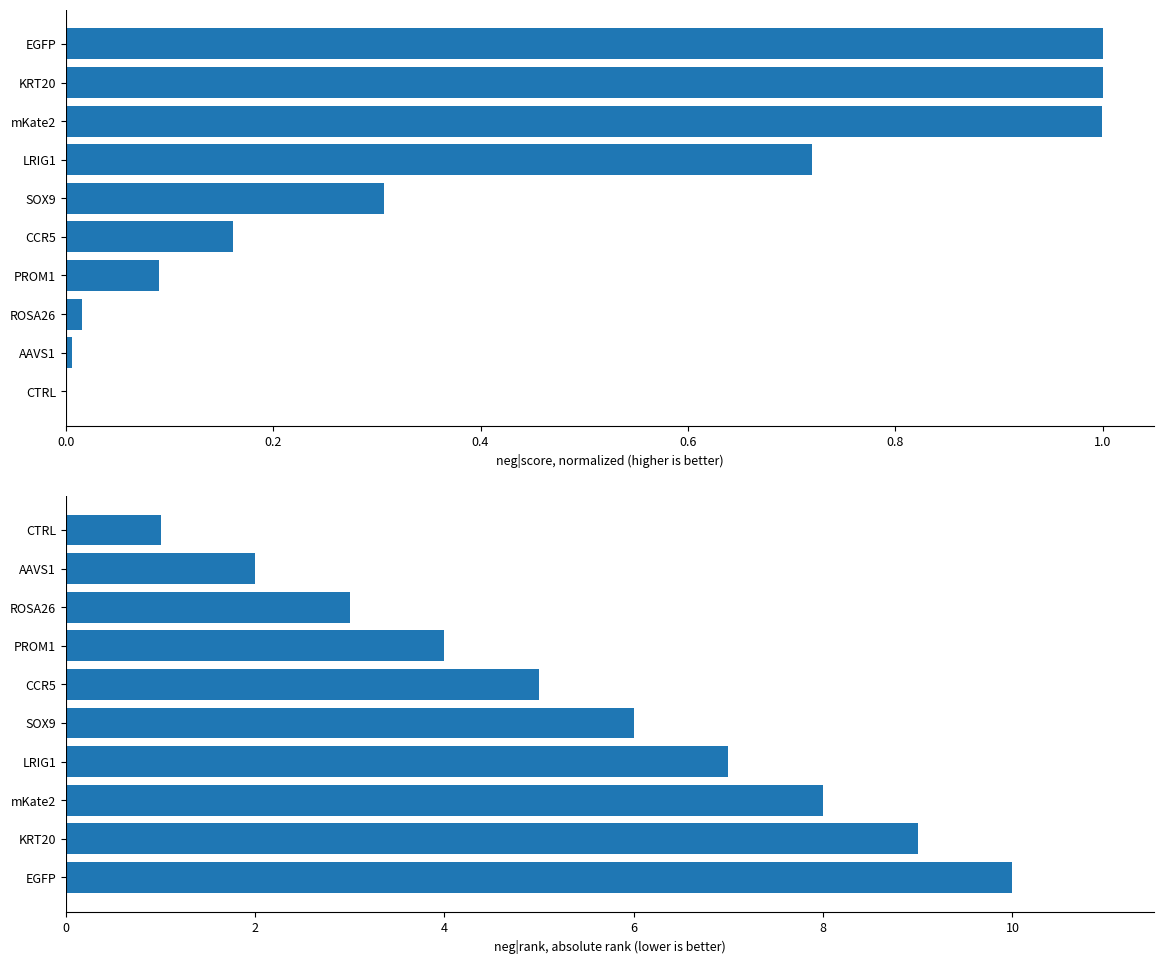

What is the value of the neg|rank bar at the 6th from the left?

5.0